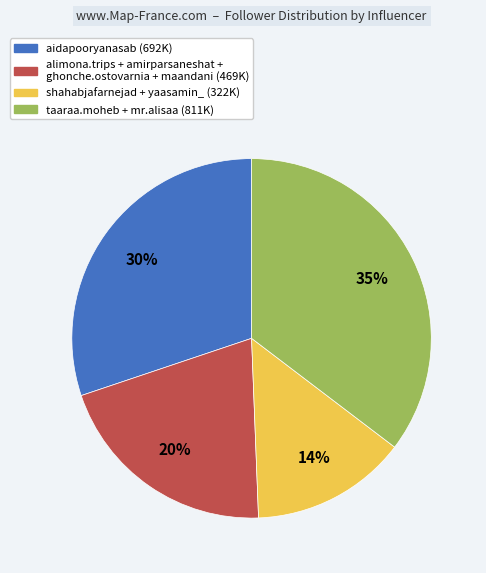

Is there any slice that represents more than half of the pie?

No